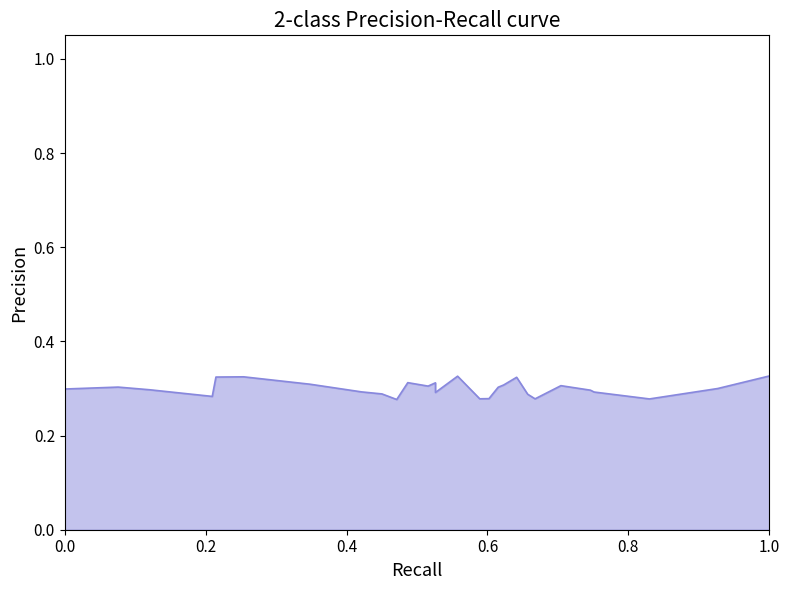

Reading left to right, list all the values displayed in this chart.

0.3	0.3	0.3	0.3	0.3	0.3	0.3	0.3	0.3	0.3	0.3	0.3	0.3	0.3	0.3	0.3	0.3	0.3	0.3	0.3	0.3	0.3	0.3	0.3	0.3	0.3	0.3	0.3